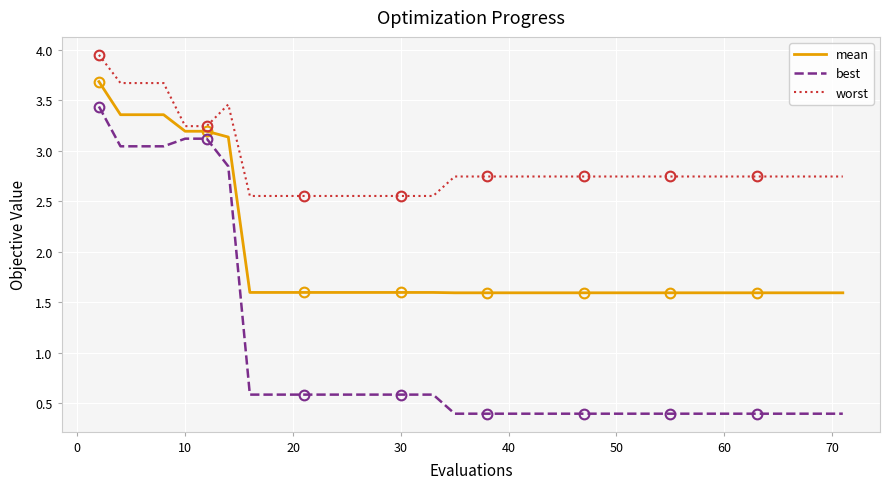

True or false: worst and best cross at least once.

False